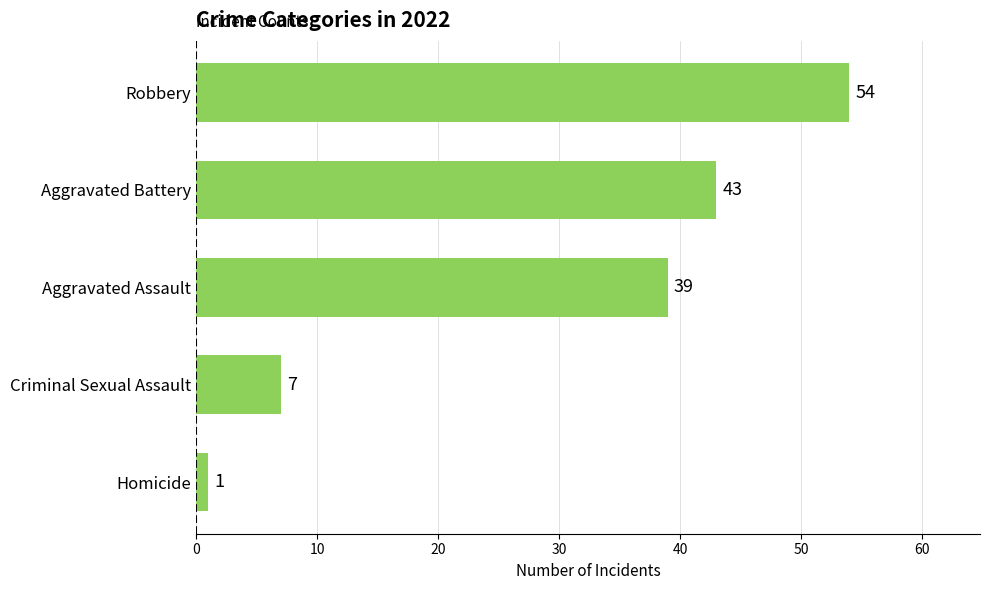

The value at Aggravated Battery is 43. True or false?

True